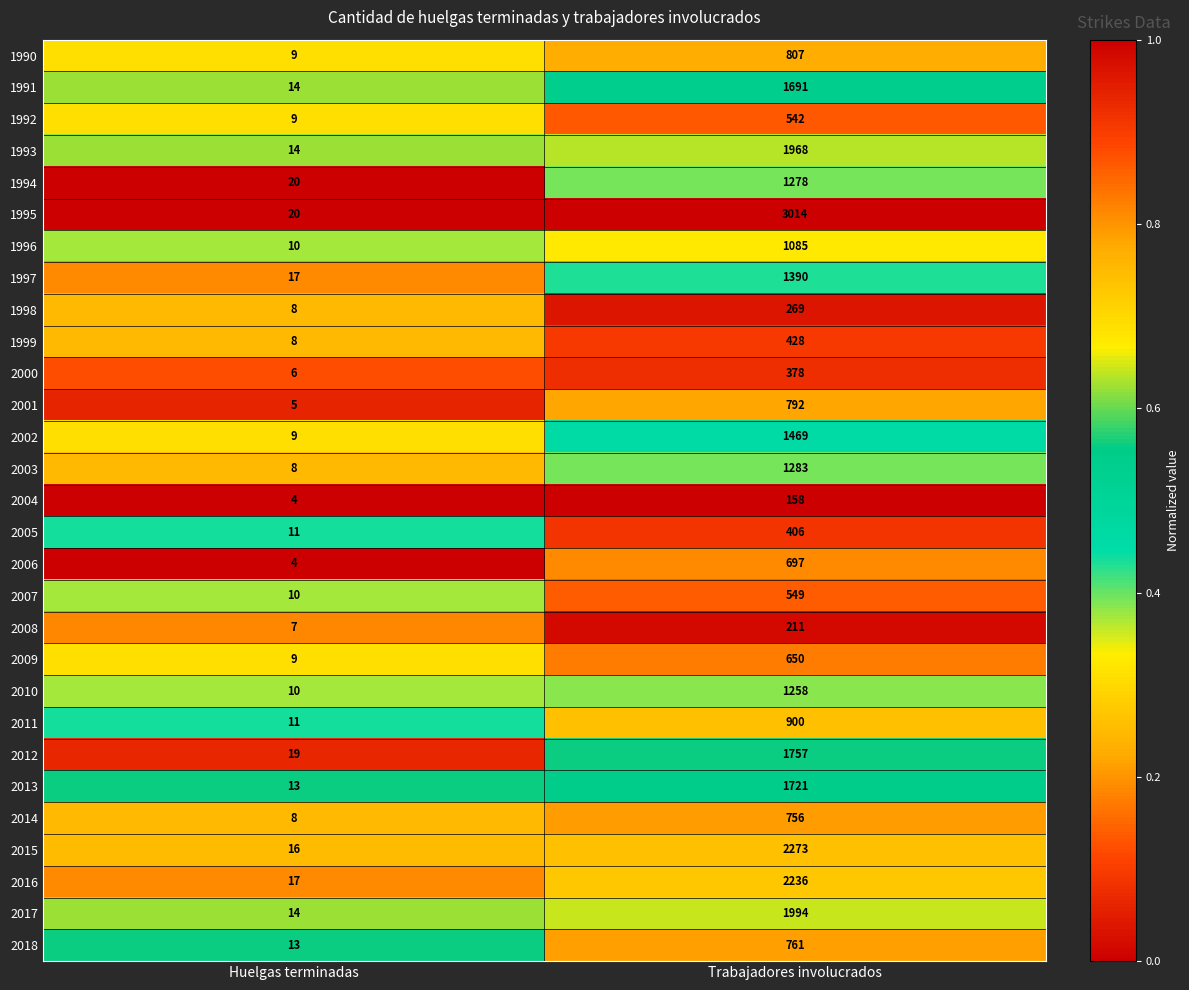

What is the difference between the 2011 values at Trabajadores involucrados and Huelgas terminadas?

889